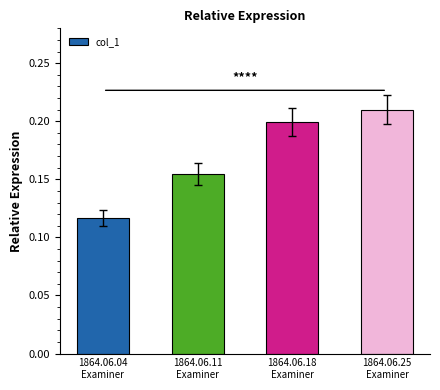

What is the sum of all values?

0.7